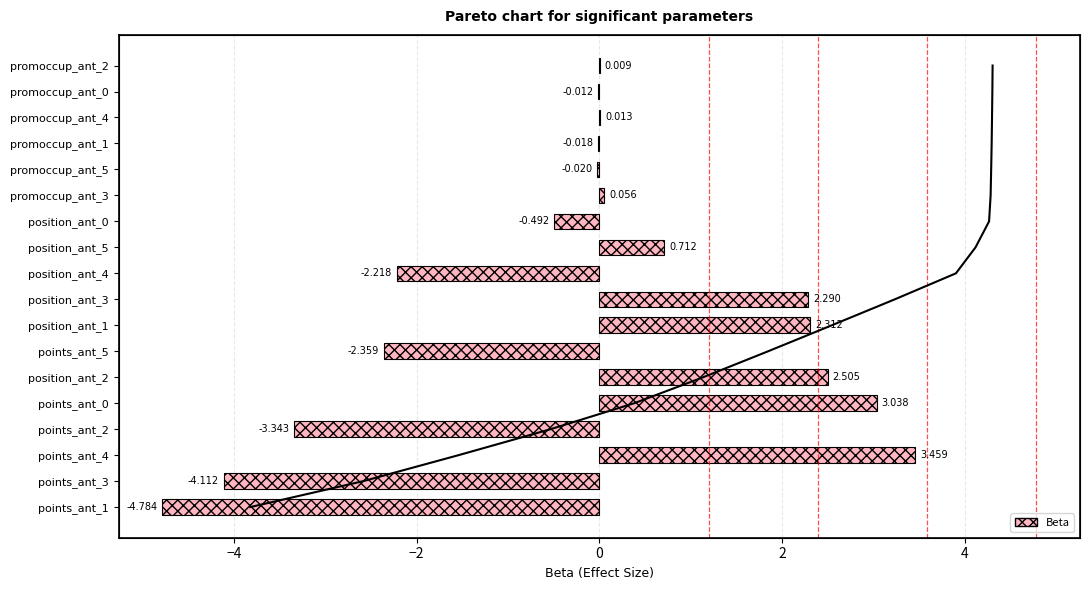

What is the value of the Beta bar at the 2nd from the left?

-4.1